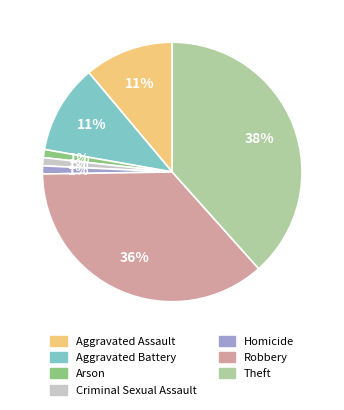

What is the ratio of the value at Robbery to the value at Criminal Sexual Assault?

36.0